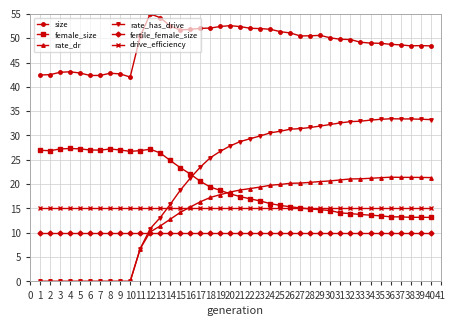

Rank the series by their maximum value, from lowest to highest.

fertile_female_size, drive_efficiency, rate_dr, female_size, rate_has_drive, size